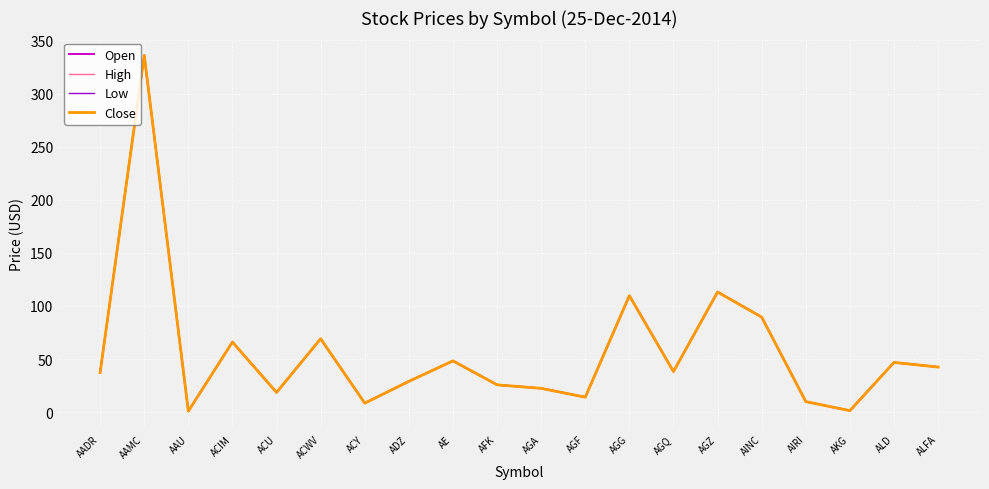

Reading left to right, extract all data points from this chart.

Open: AADR=37.4	AAMC=336.0	AAU=0.9	ACIM=66.0	ACU=18.6	ACWV=69.1	ACY=8.5	ADZ=29.0	AE=48.3	AFK=25.7	AGA=22.4	AGF=14.1	AGG=109.7	AGQ=38.2	AGZ=113.1	AINC=89.5	AIRI=9.9	AKG=1.4	ALD=46.8	ALFA=42.5
High: AADR=37.4	AAMC=336.0	AAU=0.9	ACIM=66.0	ACU=18.6	ACWV=69.1	ACY=8.5	ADZ=29.0	AE=48.3	AFK=25.7	AGA=22.4	AGF=14.1	AGG=109.7	AGQ=38.2	AGZ=113.1	AINC=89.5	AIRI=9.9	AKG=1.4	ALD=46.8	ALFA=42.5
Low: AADR=37.4	AAMC=336.0	AAU=0.9	ACIM=66.0	ACU=18.6	ACWV=69.1	ACY=8.5	ADZ=29.0	AE=48.3	AFK=25.7	AGA=22.4	AGF=14.1	AGG=109.7	AGQ=38.2	AGZ=113.1	AINC=89.5	AIRI=9.9	AKG=1.4	ALD=46.8	ALFA=42.5
Close: AADR=37.4	AAMC=336.0	AAU=0.9	ACIM=66.0	ACU=18.6	ACWV=69.1	ACY=8.5	ADZ=29.0	AE=48.3	AFK=25.7	AGA=22.4	AGF=14.1	AGG=109.7	AGQ=38.2	AGZ=113.1	AINC=89.5	AIRI=9.9	AKG=1.4	ALD=46.8	ALFA=42.5